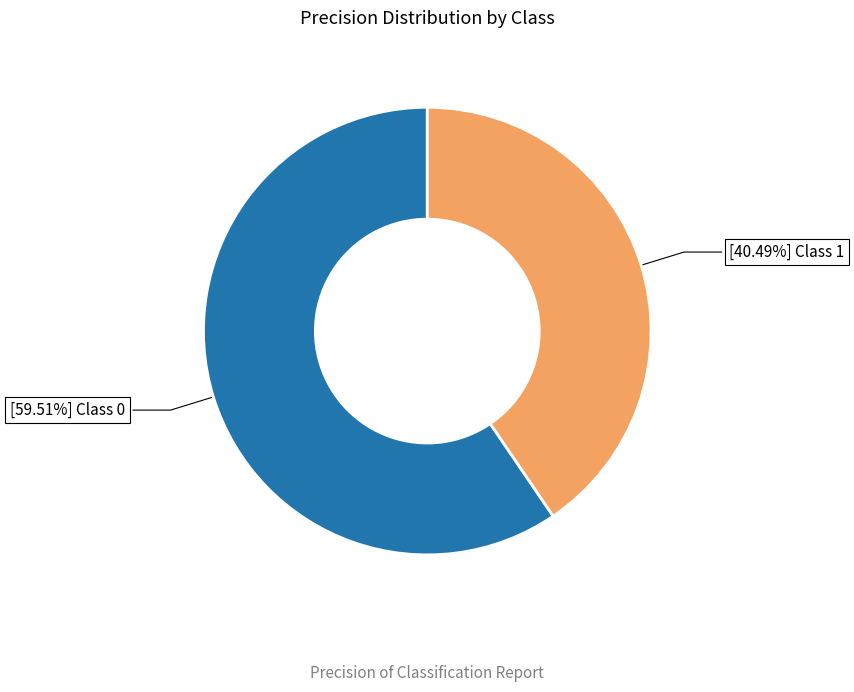

Do [59.51%] Class 0 and [40.49%] Class 1 together represent more than half of the pie?

Yes